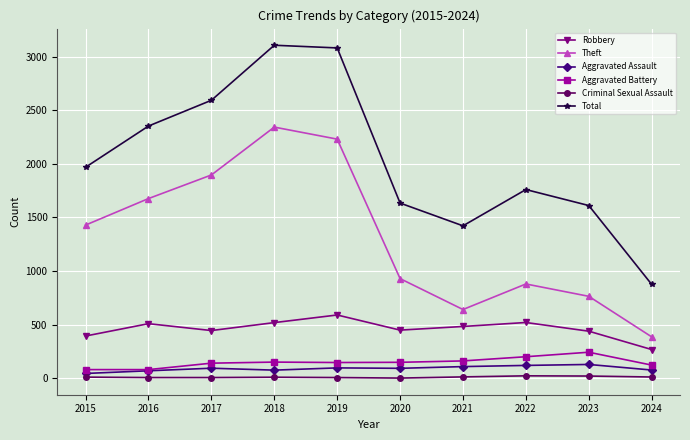

Which category has the lowest value in the Theft series?

2024